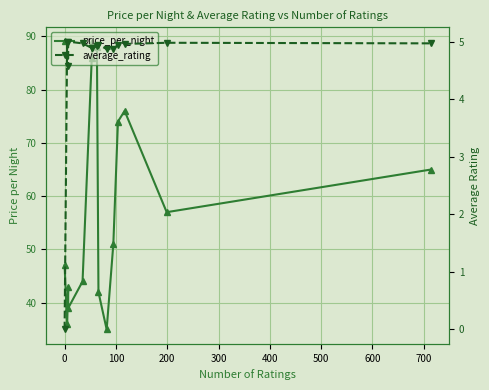

What are all the series names shown in the legend?

price_per_night, average_rating